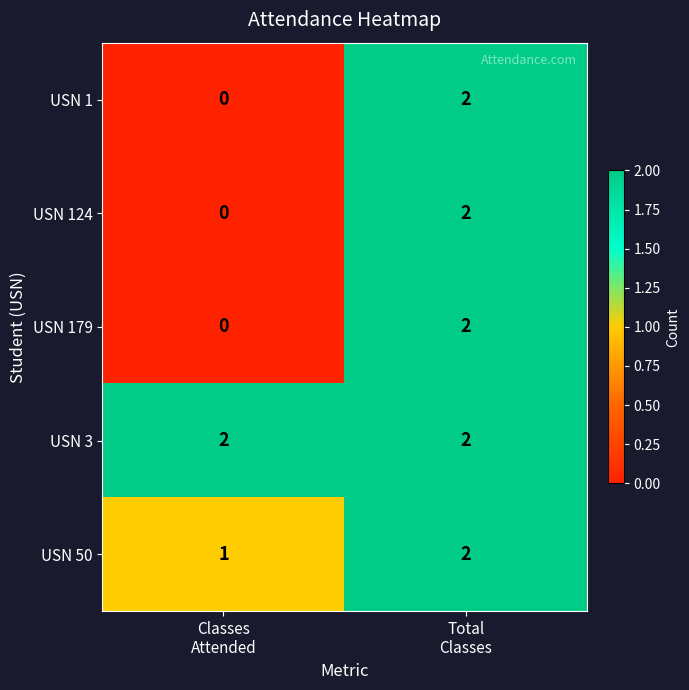

Which series has the largest total across all categories?

USN 3